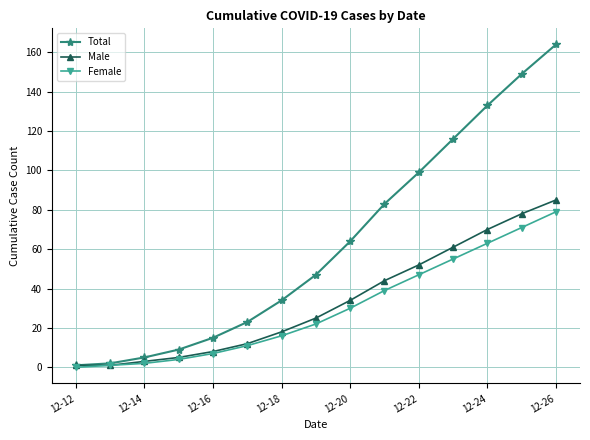

What is the average value of the Total series?

63